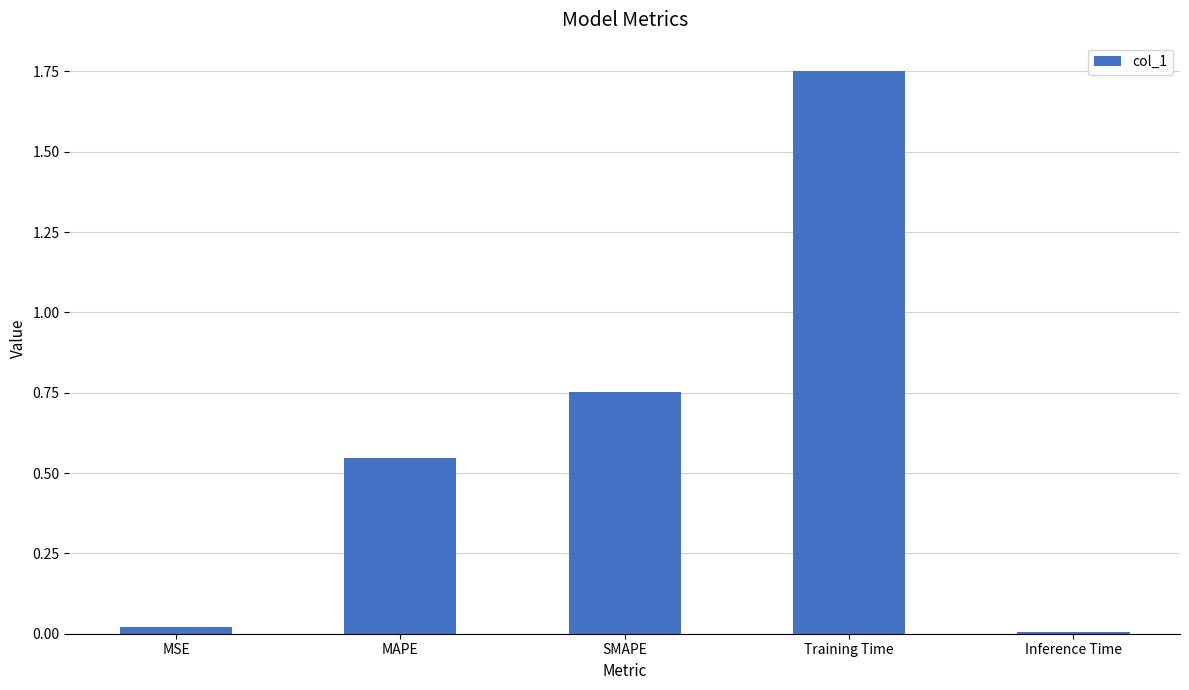

Which label corresponds to the largest value in the chart?

Training Time